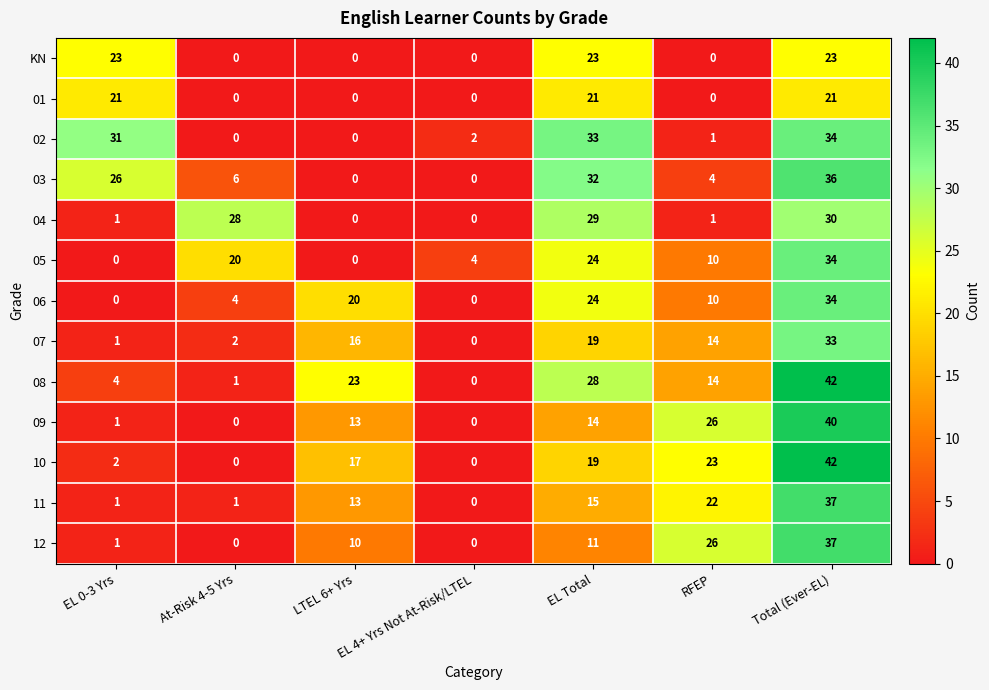

Between EL 0-3 Yrs and LTEL 6+ Yrs, which series saw the biggest shift?

02